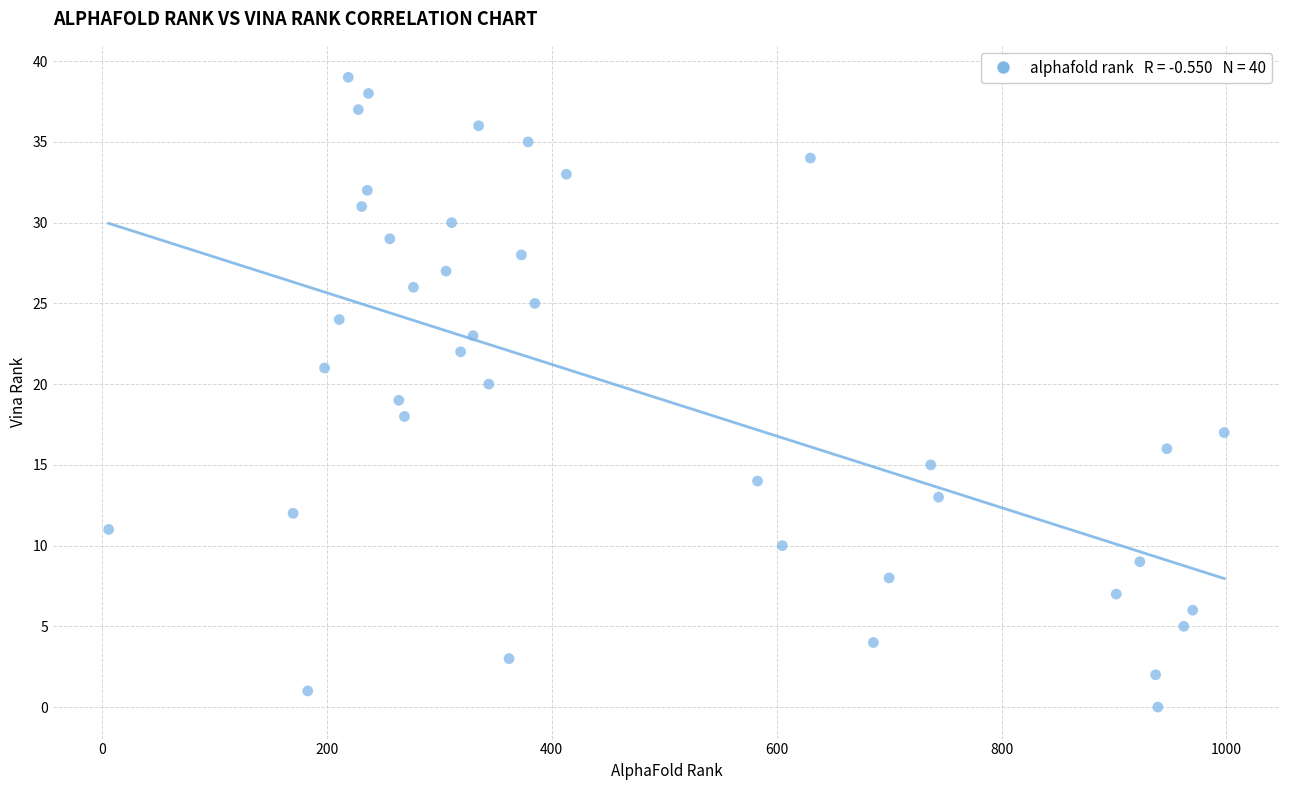

What is the range of Y values (max minus min)?

39